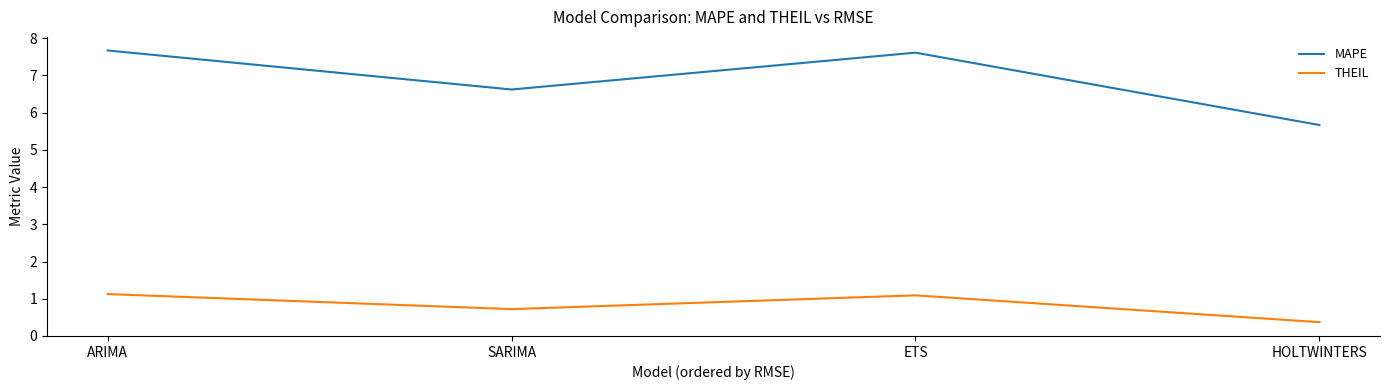

Which series has the widest spread of values?

MAPE